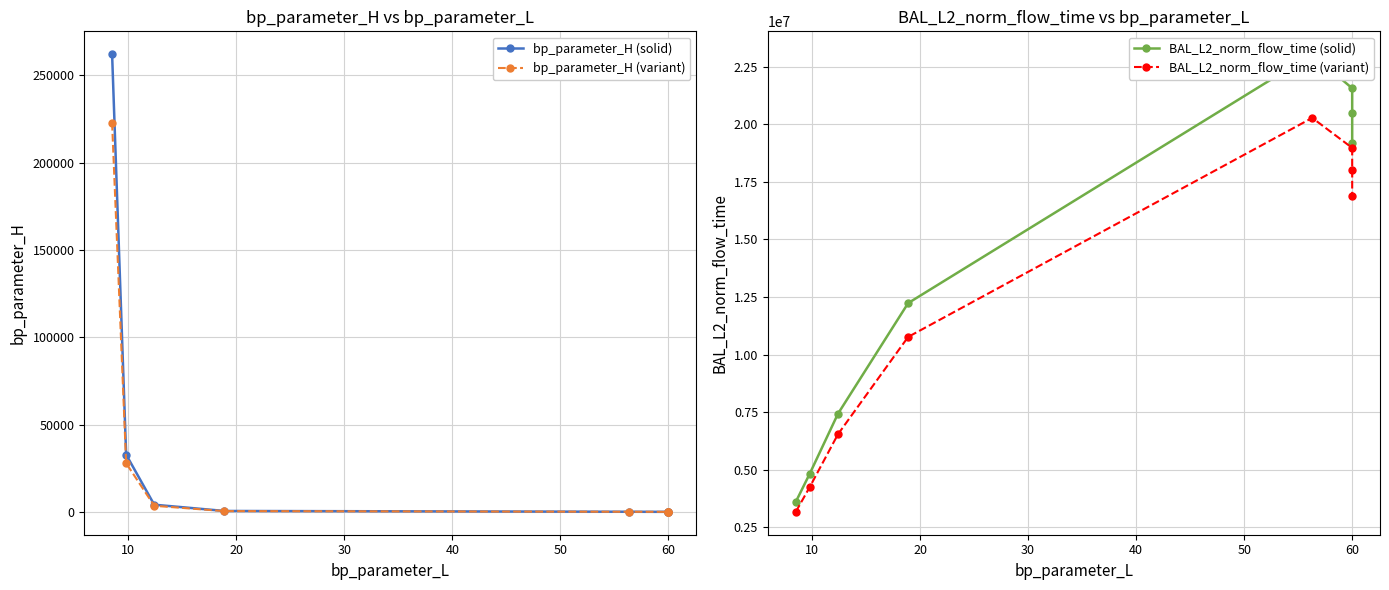

What is the maximum value for bp_parameter_H (variant)?

222822.4